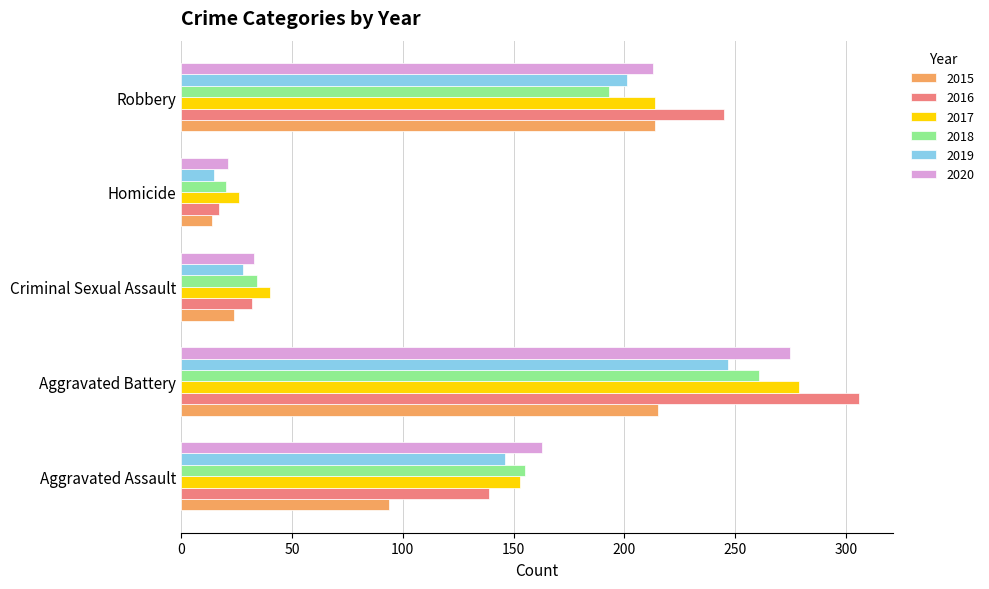

Which series has the widest spread of values?

2016